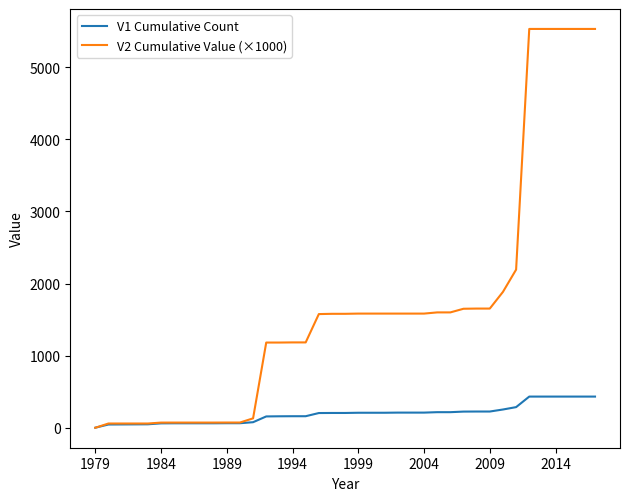

Which series has the widest spread of values?

V2 Cumulative Value (×1000)